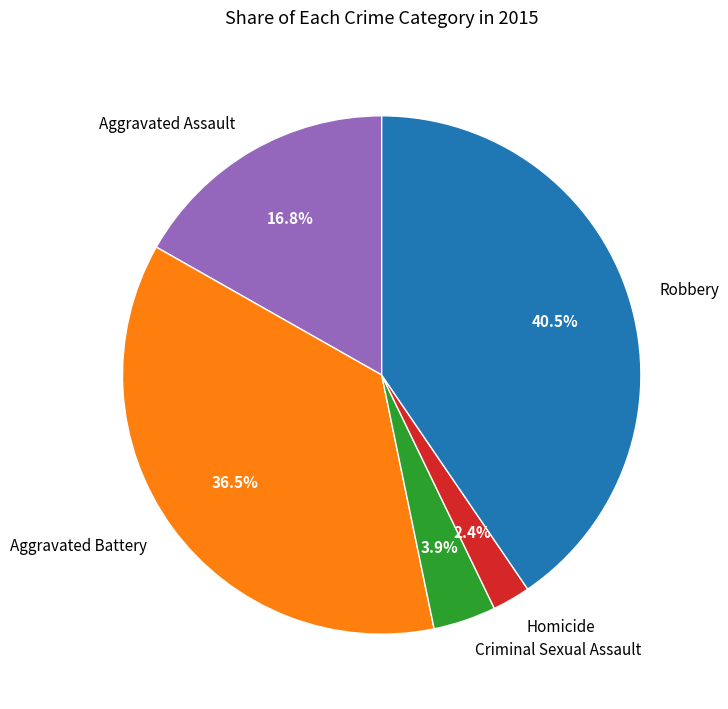

Is the sum of Aggravated Assault and Homicide greater than half?

No